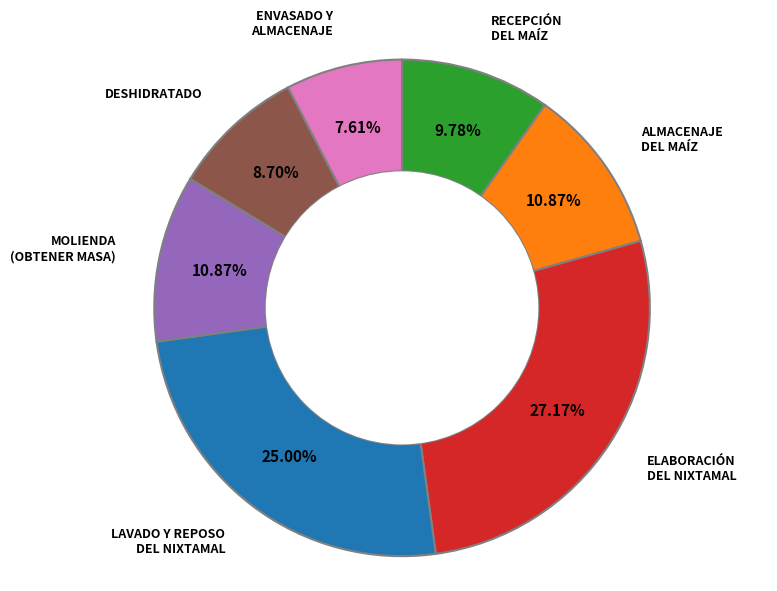

Is there any slice that represents more than half of the pie?

No